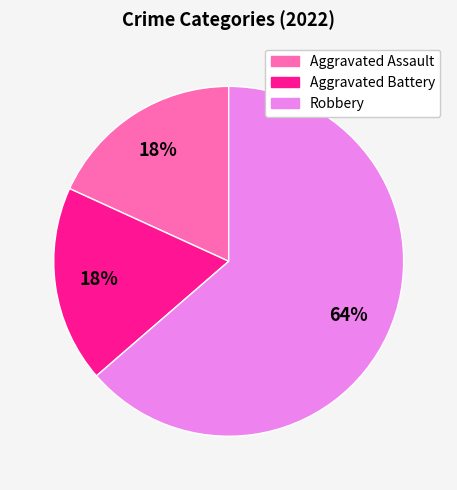

Is there any slice that represents more than half of the pie?

Yes